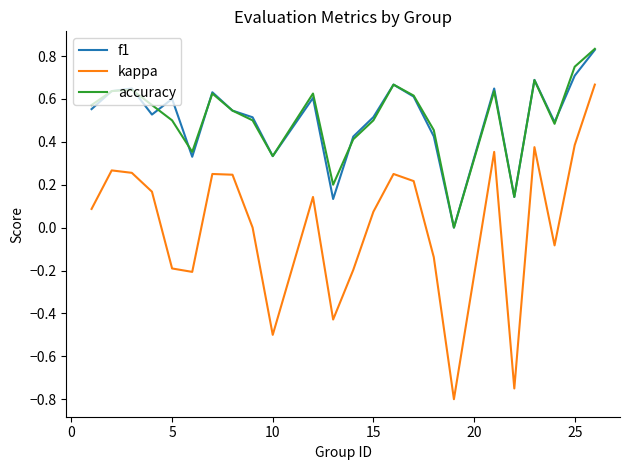

True or false: f1 and kappa intersect in this chart.

False